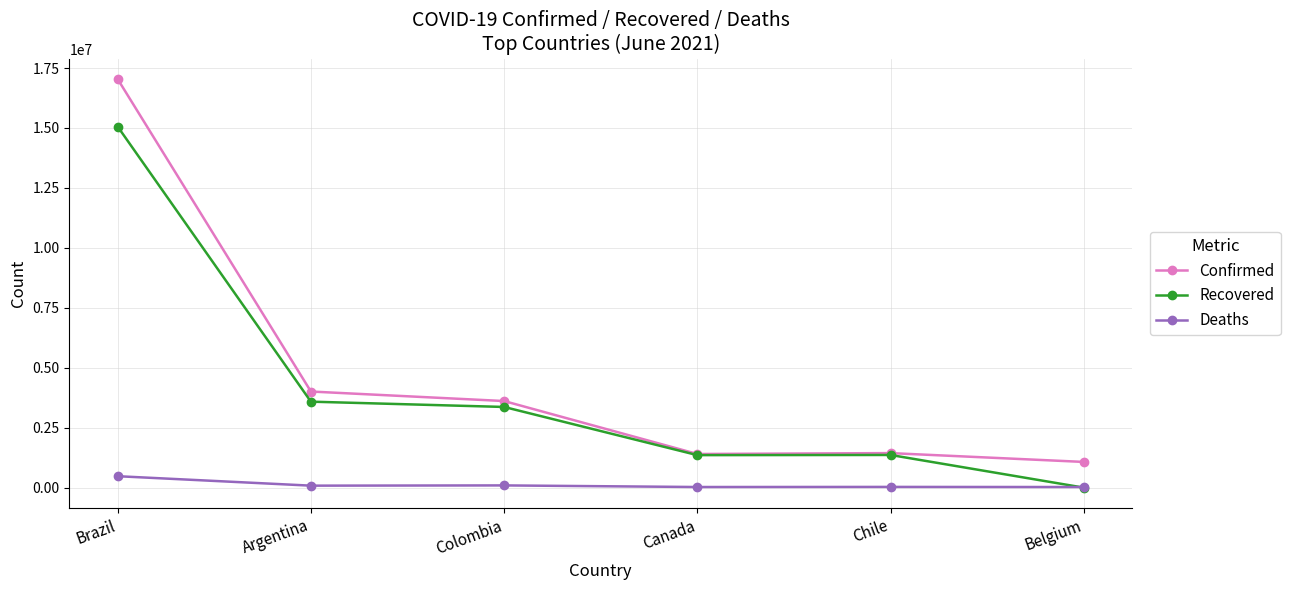

Where is Deaths nearest to the value 250921?

Colombia